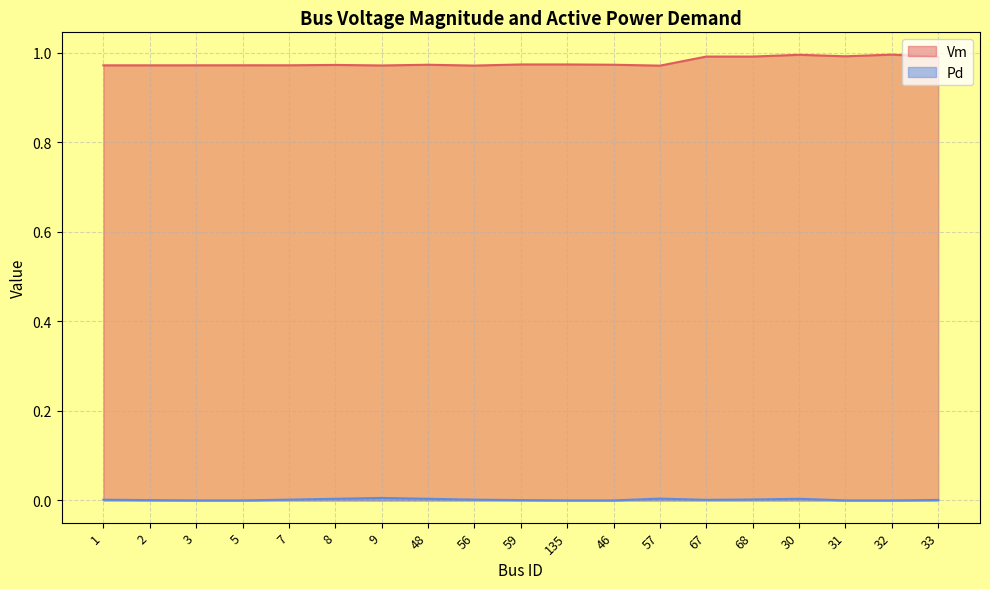

How many lines are shown in the chart?

2